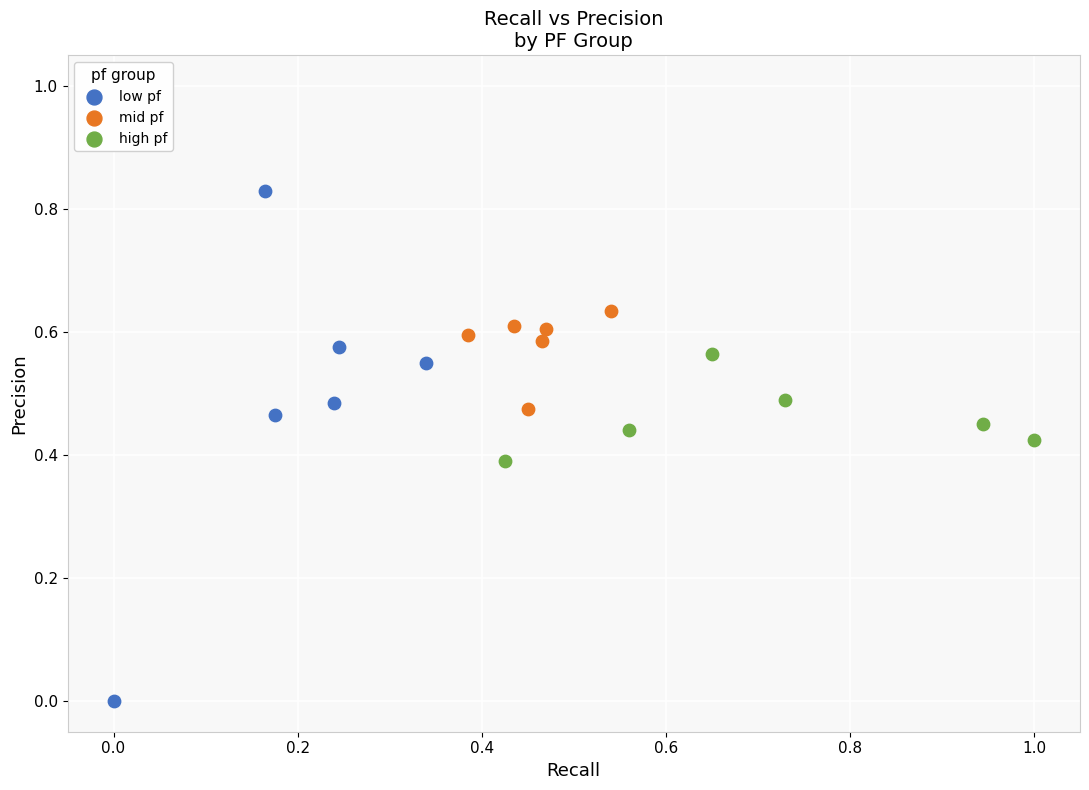

Which series reaches the maximum Y coordinate?

low pf